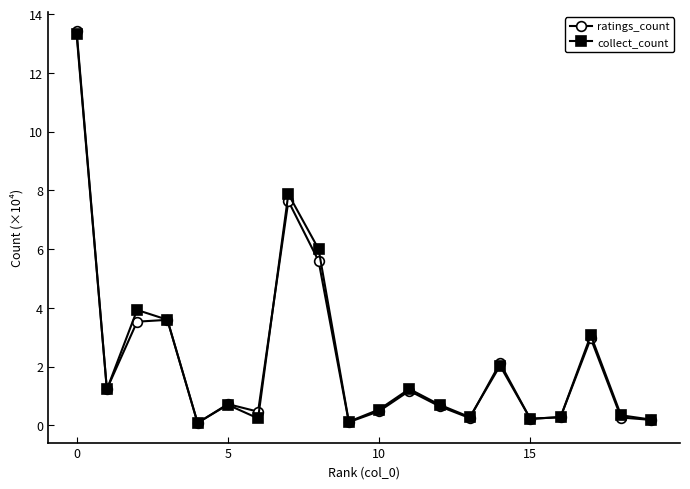

What is the value of the collect_count point at the 9th from the left?

6.0